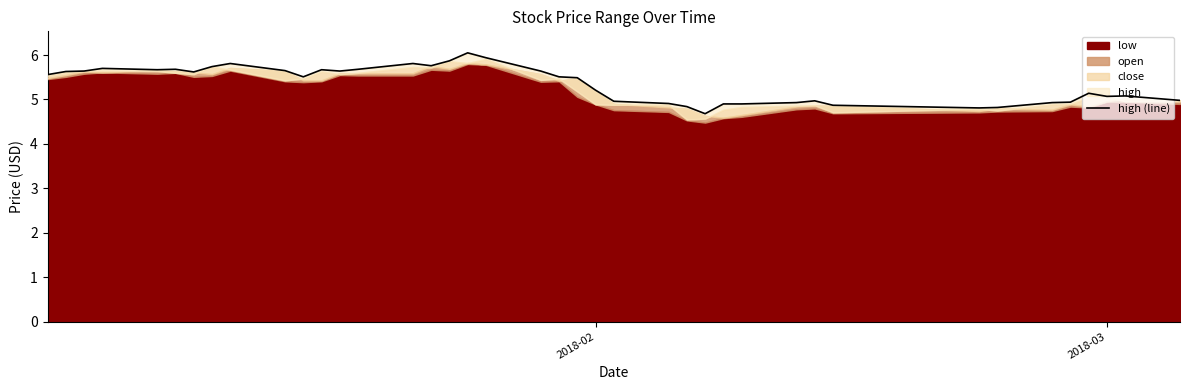

Reading right to left, extract all data points from this chart.

5.0	5.1	5.1	5.1	4.9	4.9	4.8	4.8	4.9	5.0	4.9	4.9	4.9	4.7	4.8	4.9	5.0	5.2	5.5	5.5	5.6	5.9	6.0	5.9	5.8	5.8	5.7	5.6	5.7	5.5	5.7	5.8	5.7	5.6	5.7	5.7	5.7	5.6	5.6	5.6